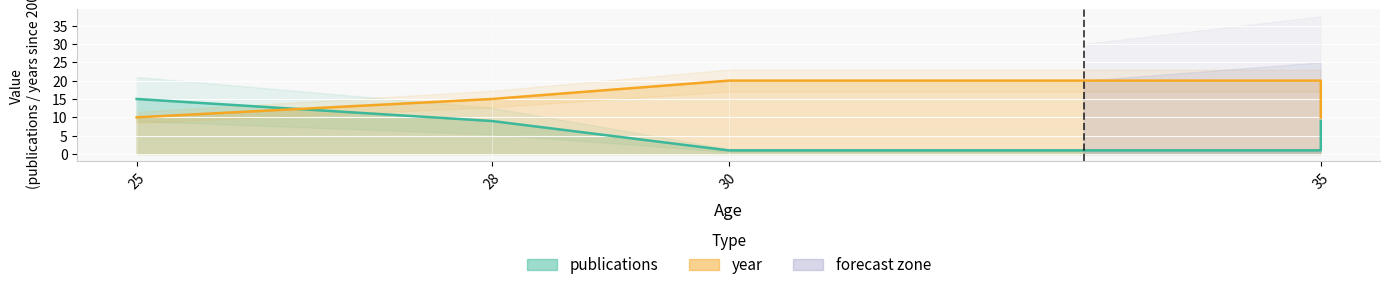

After their last crossing, which series has the higher values: publications or year?

year